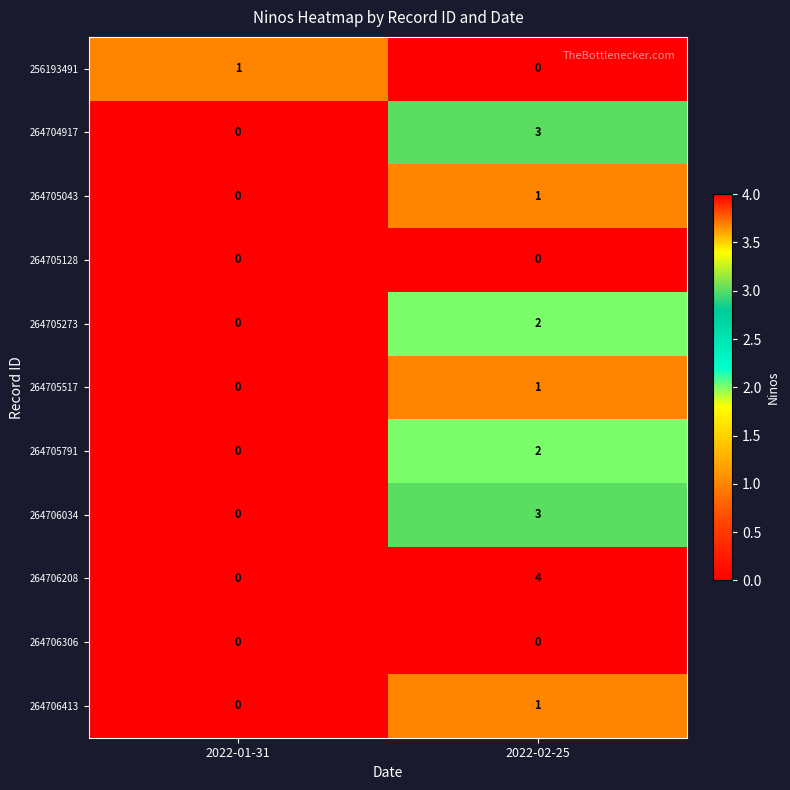

What is the spread (max minus min) of values at 2022-02-25?

4